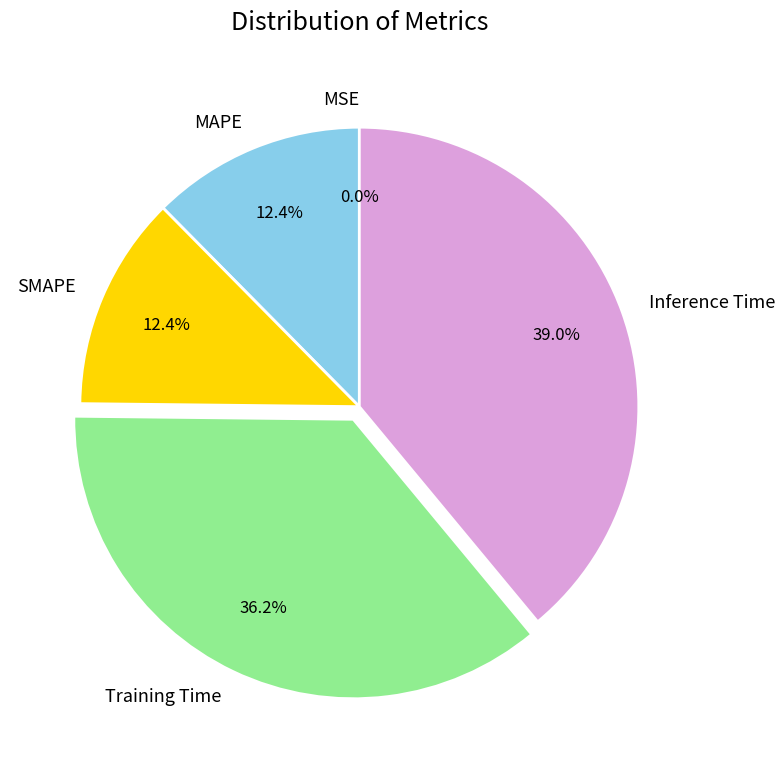

To the nearest percent, what is the average slice percentage?

20%